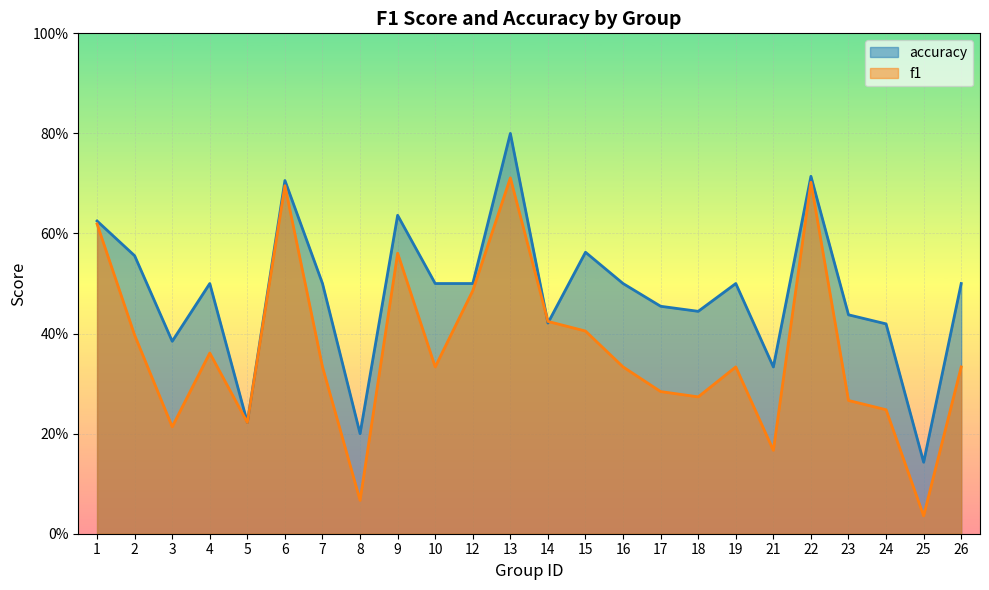

How many interior local peaks does the f1 series have?

6